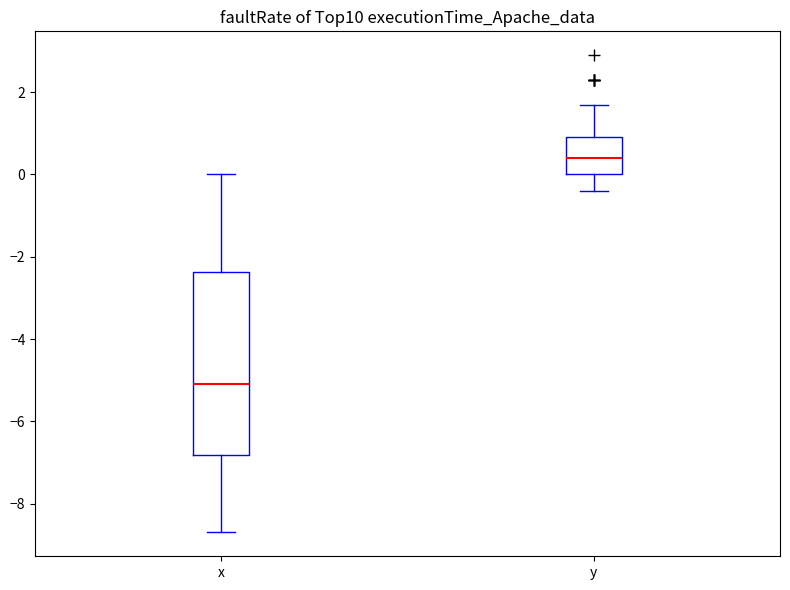

Reading left to right, transcribe this box plot: for each box, give where its median line is, the range the box spans, and where its two whiskers end, as read against the y-axis. The values are not printed on the chart, so give them approximately, as read against the axis.

x: median -5.0, box -6.8 to -2.4, whiskers -8.6 to 0.0
y: median 0.4, box 0.0 to 1.0, whiskers -0.4 to 1.8